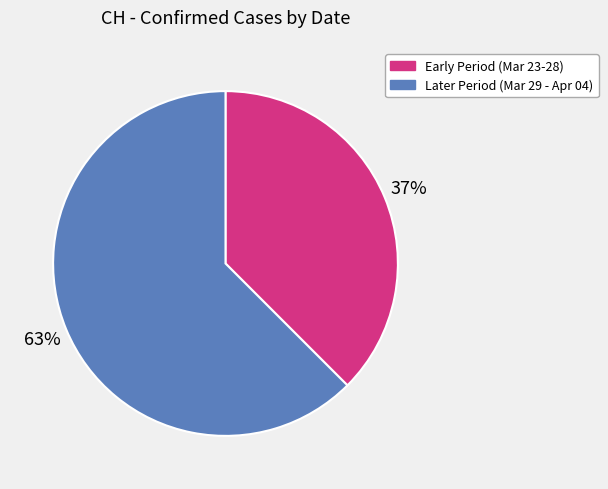

Combined, do Later Period (Mar 29 - Apr 04) and Early Period (Mar 23-28) account for over 50%?

Yes